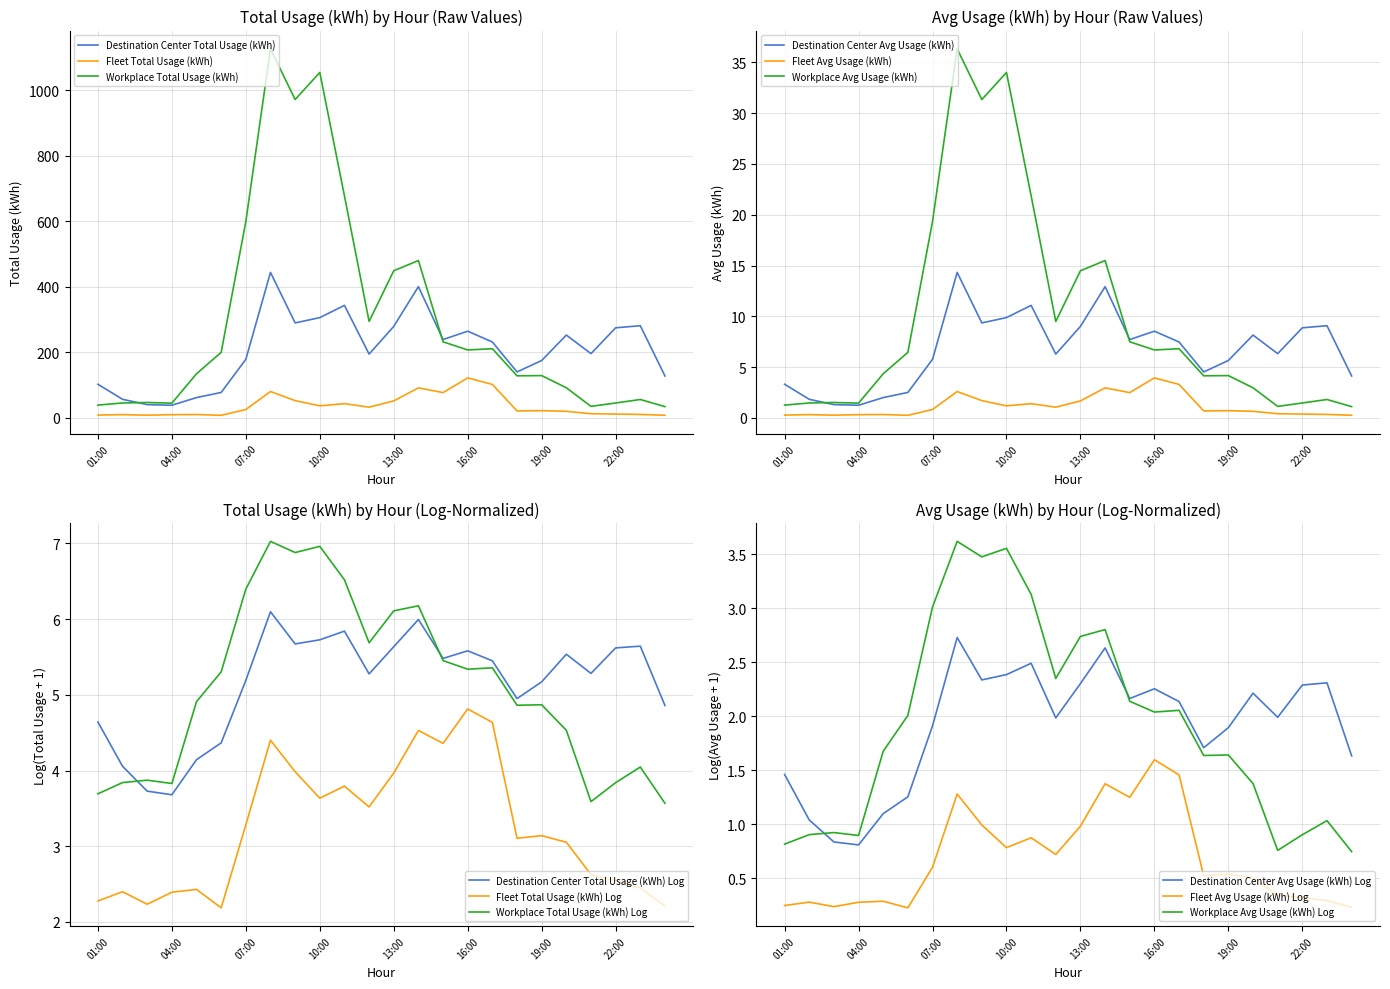

How many values in the Workplace Total Usage (kWh) series are below 200?

12